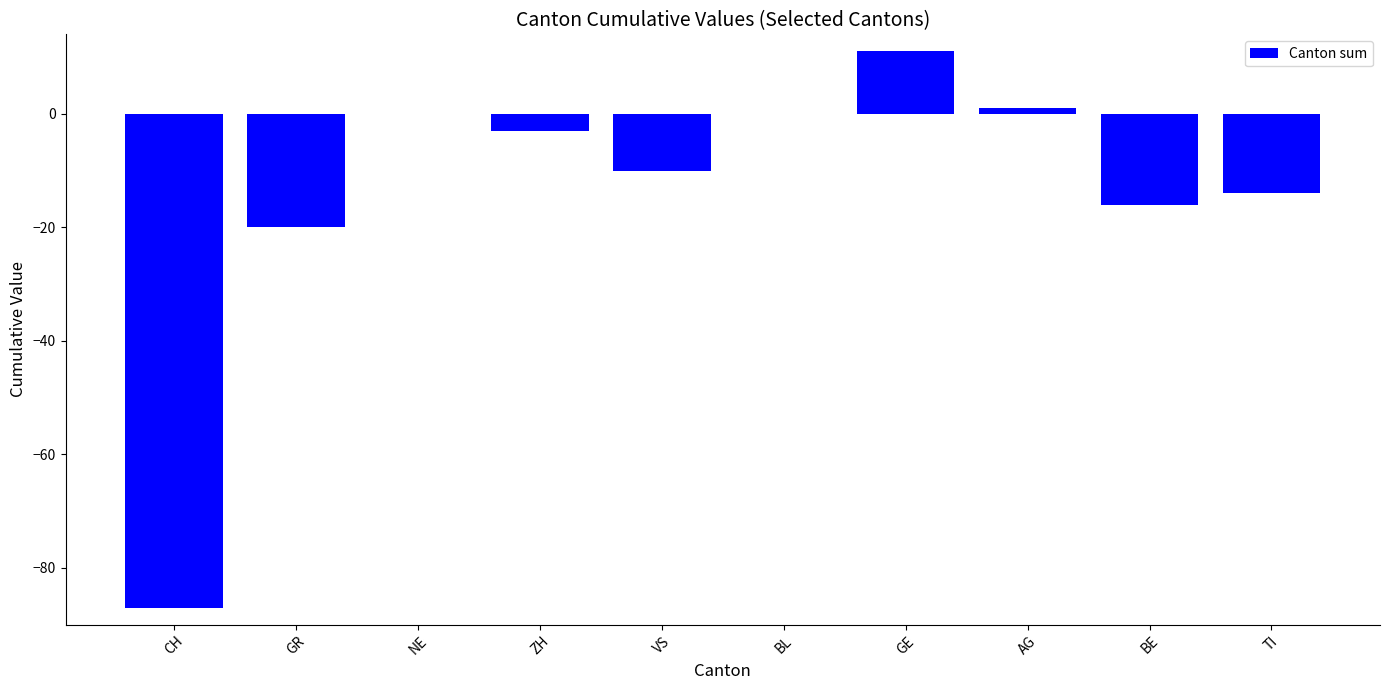

What is the approximate value at GR?

-20